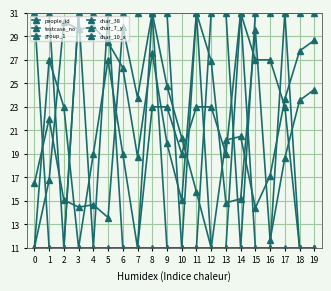

Which series has the largest total across all categories?

group_1